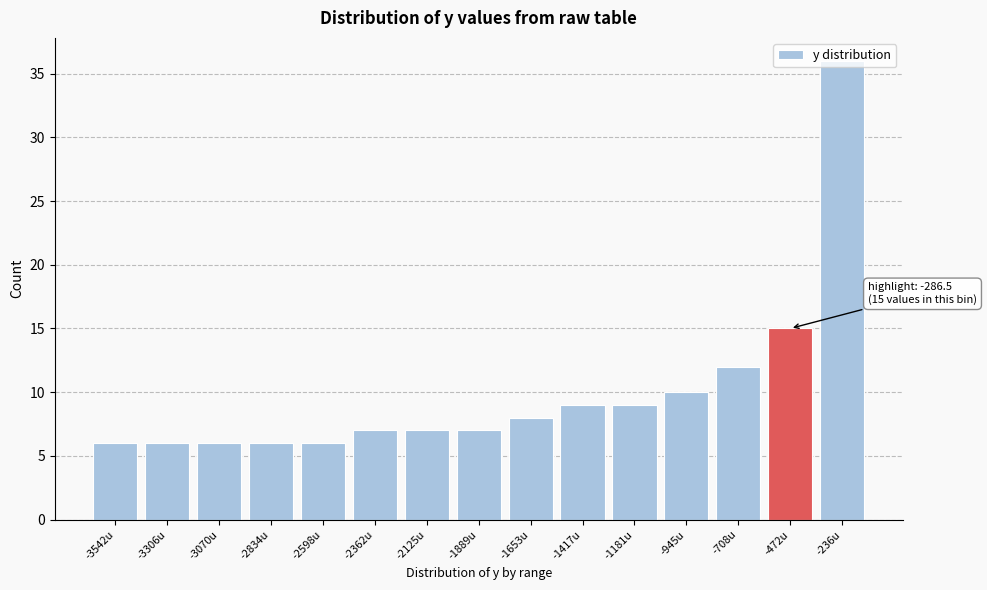

What is the value of the 5th bar from the left?

6